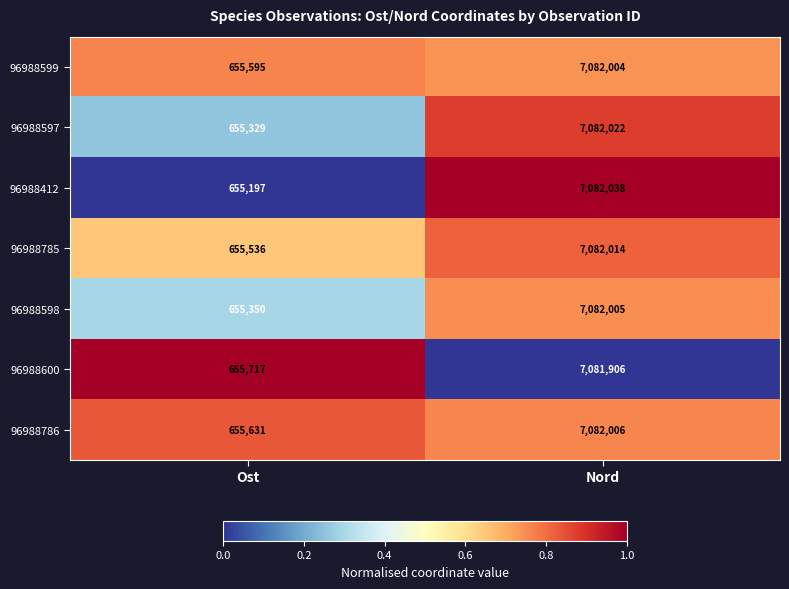

The value of 96988786 at Ost is 361979. True or false?

False